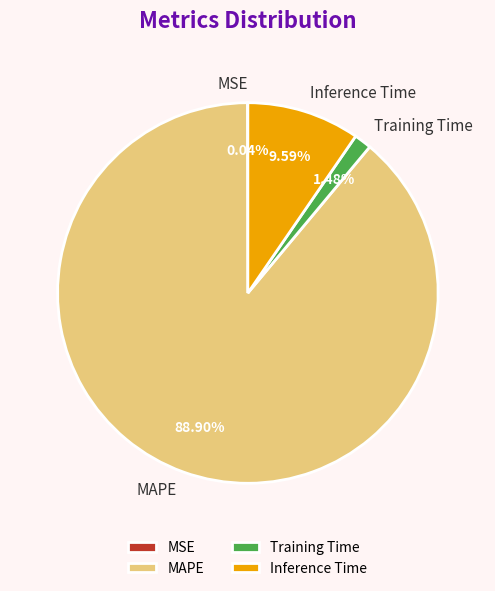

Between Inference Time and MAPE, which is larger?

MAPE